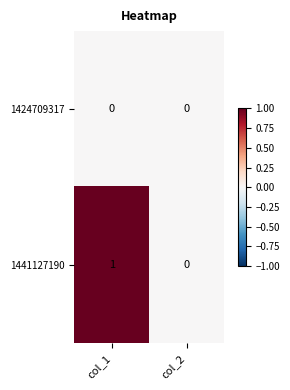

Which series has the largest total across all categories?

1441127190